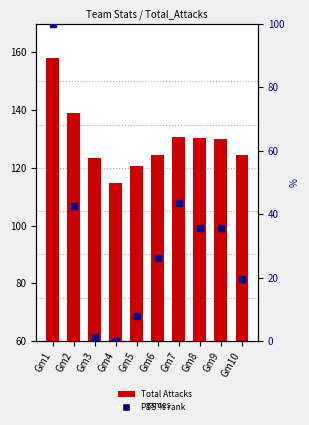

How many groups of bars are there?

10